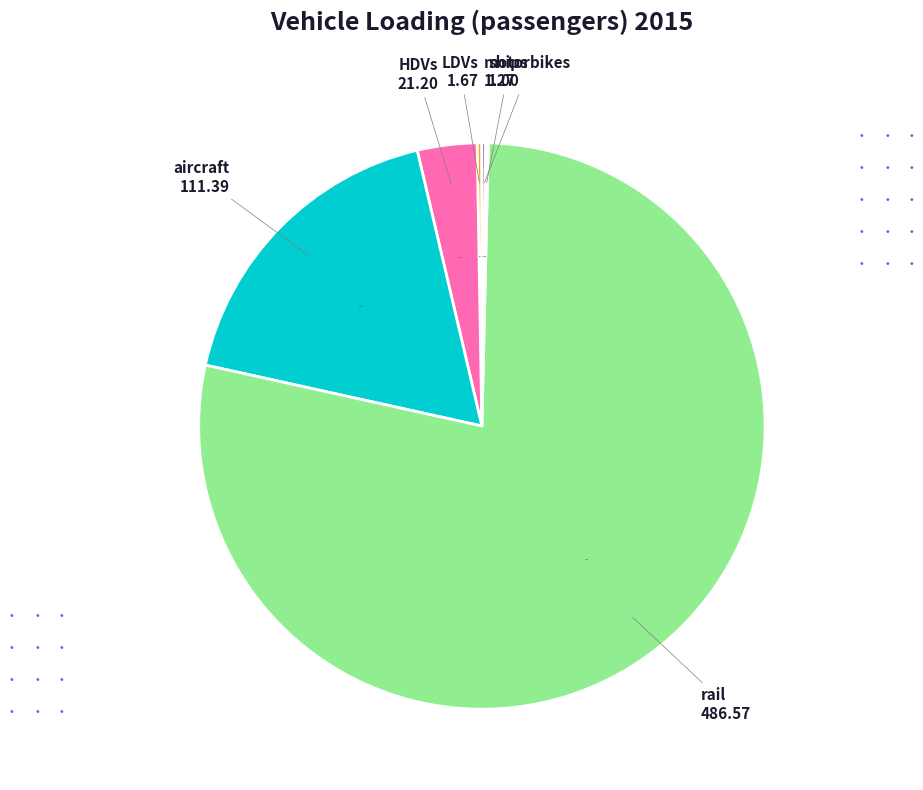

Which slice is the largest?

rail